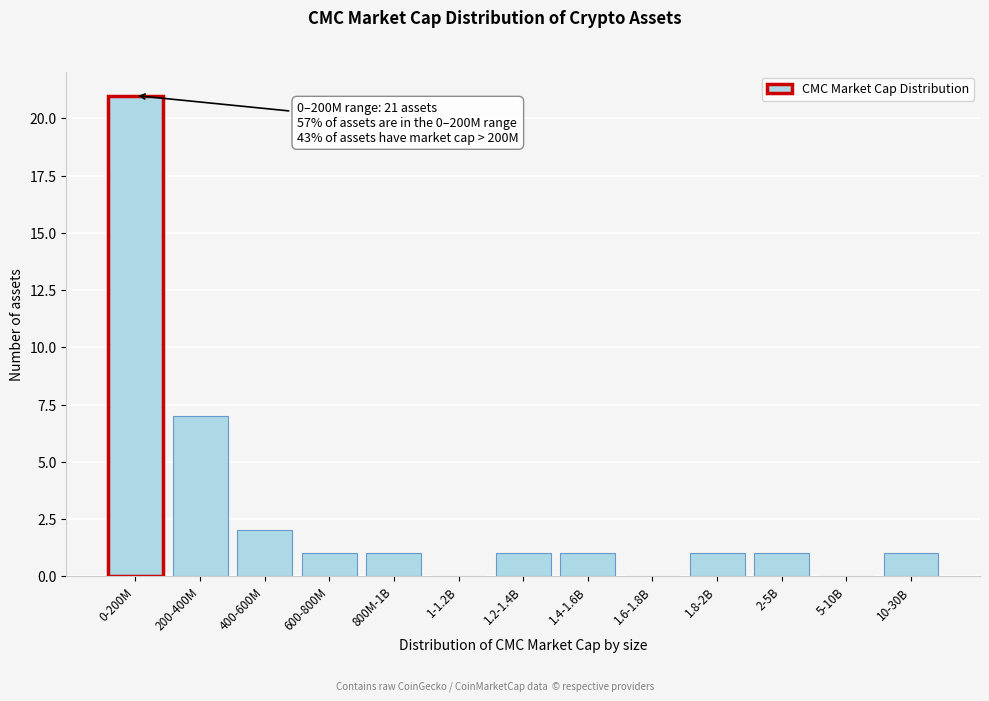

Reading left to right, transcribe all the data shown in this chart.

0-200M=21	200-400M=7	400-600M=2	600-800M=1	800M-1B=1	1-1.2B=0	1.2-1.4B=1	1.4-1.6B=1	1.6-1.8B=0	1.8-2B=1	2-5B=1	5-10B=0	10-30B=1